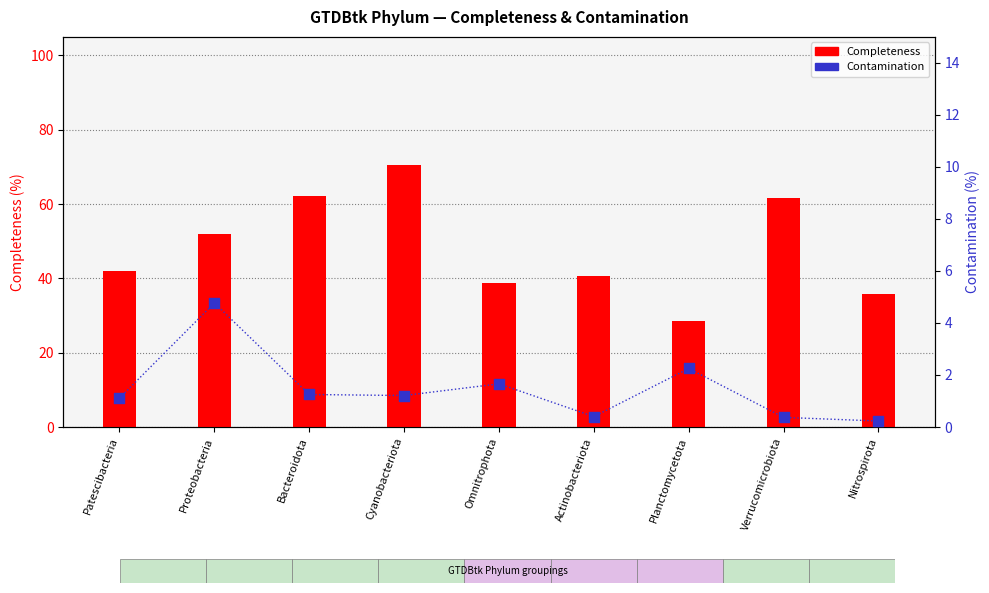

What is the total value across all series at Verrucomicrobiota?

62.1